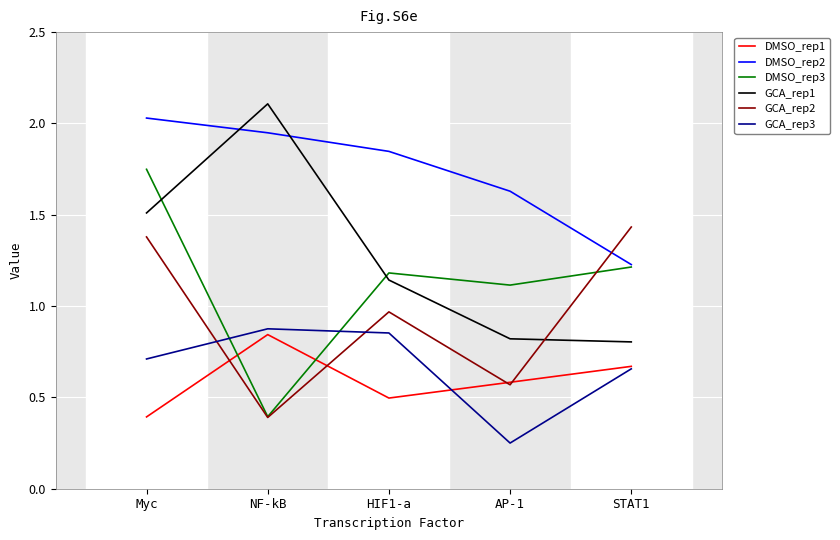

What position from the right is HIF1-a?

3